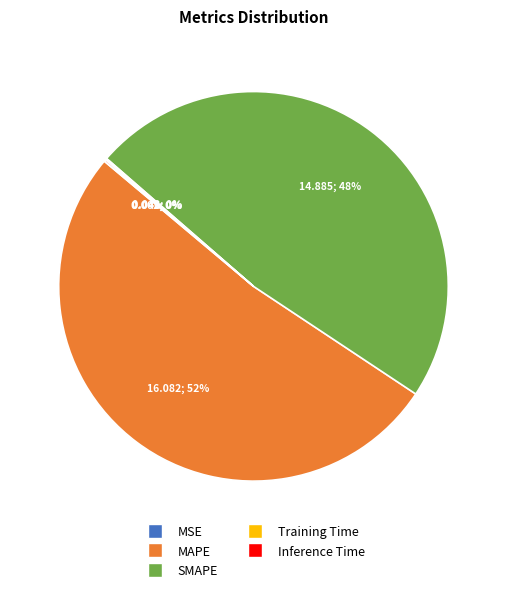

Which slice is the largest?

MAPE